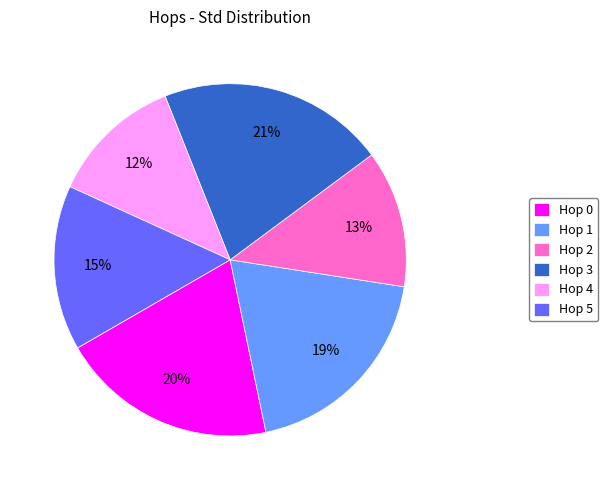

Is there a majority slice in this chart?

No